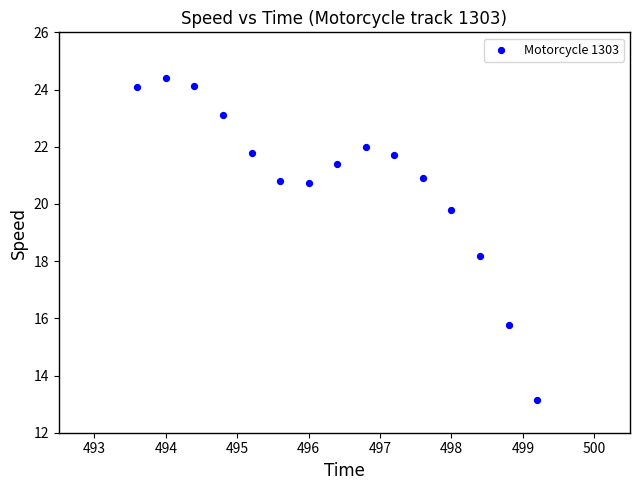

What Y value in the scatter plot is closest to 18?

18.2